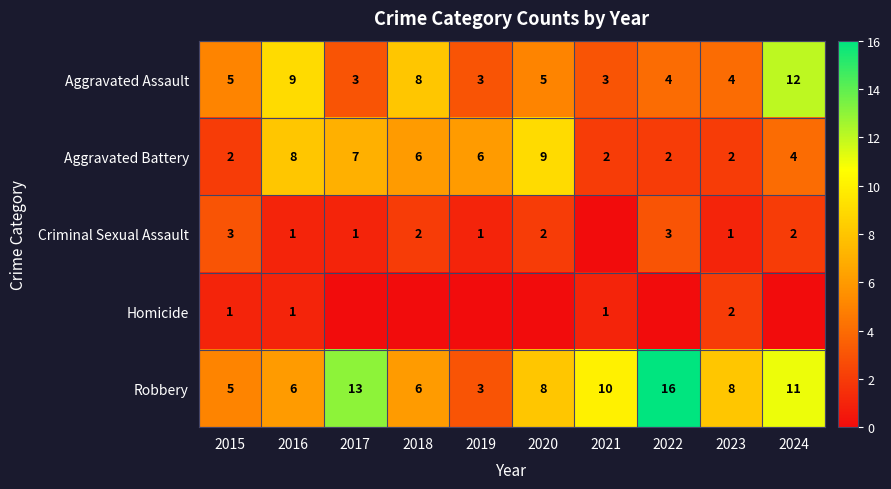

What is the highest value of the Aggravated Battery series?

9